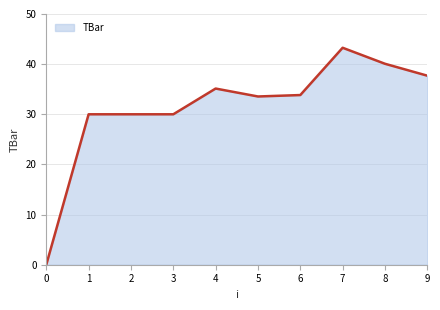

Reading left to right, extract all data points from this chart.

0=0.0	1=30.0	2=30.0	3=30.0	4=35.1	5=33.6	6=33.8	7=43.3	8=40.1	9=37.7